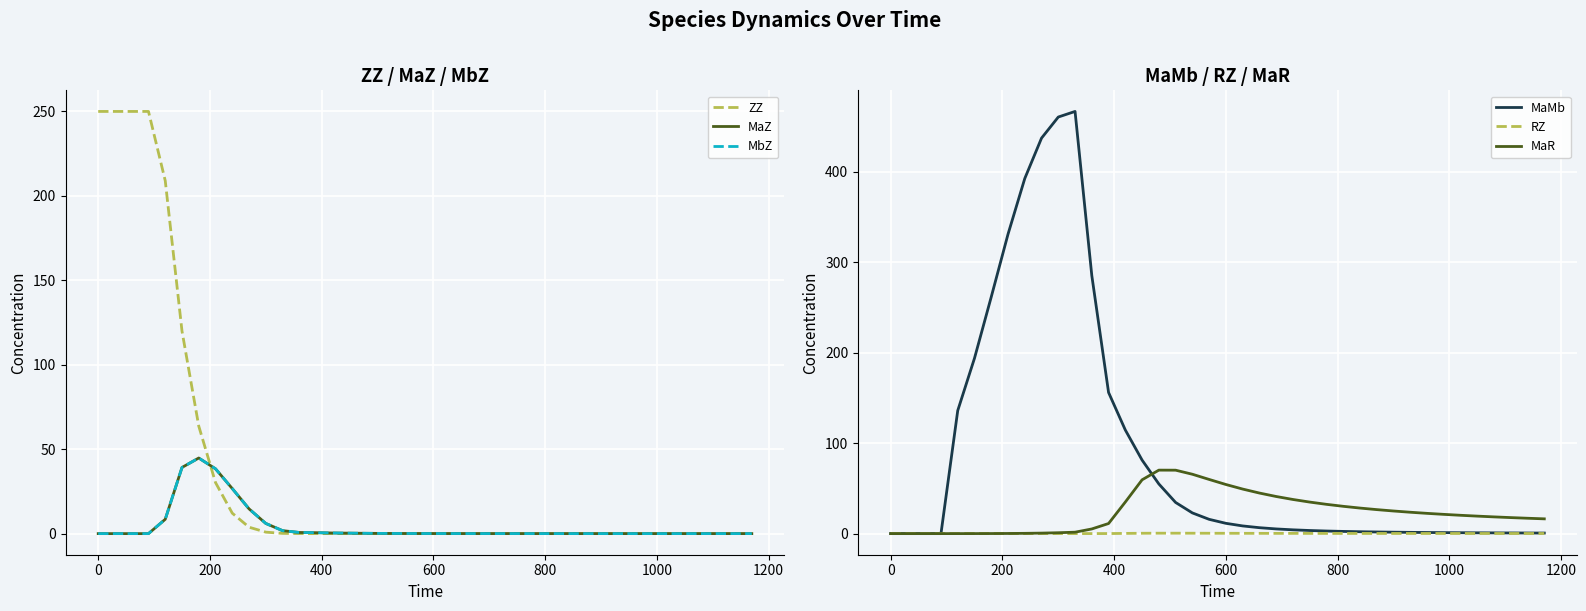

What is the greatest value displayed?

466.8